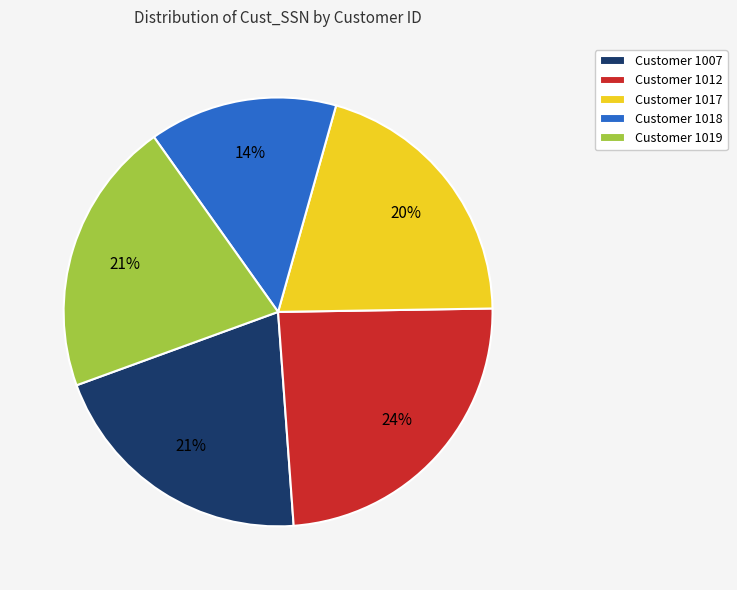

How many slices are in this pie chart?

5